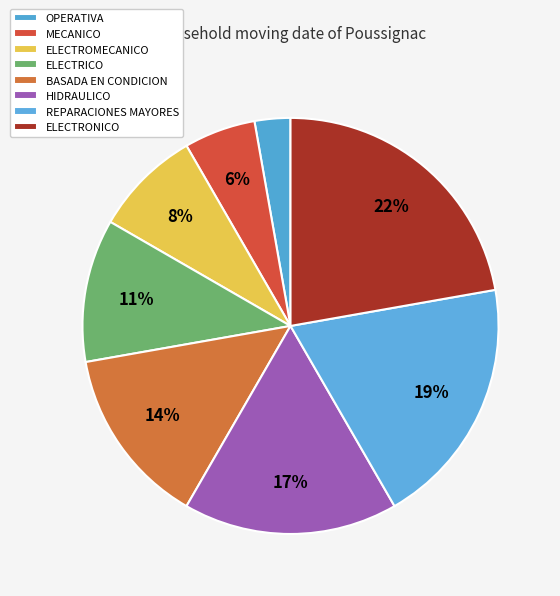

Is there any slice that represents more than half of the pie?

No